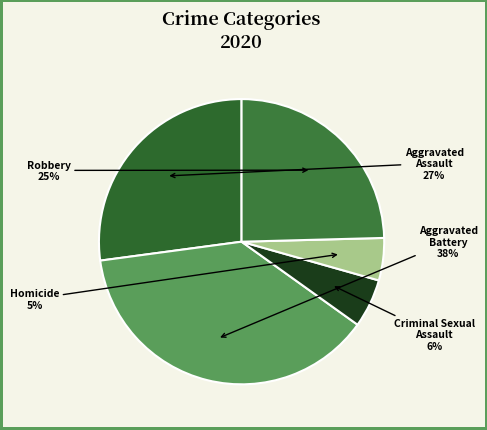

Which category has the biggest portion of the pie?

Aggravated Battery